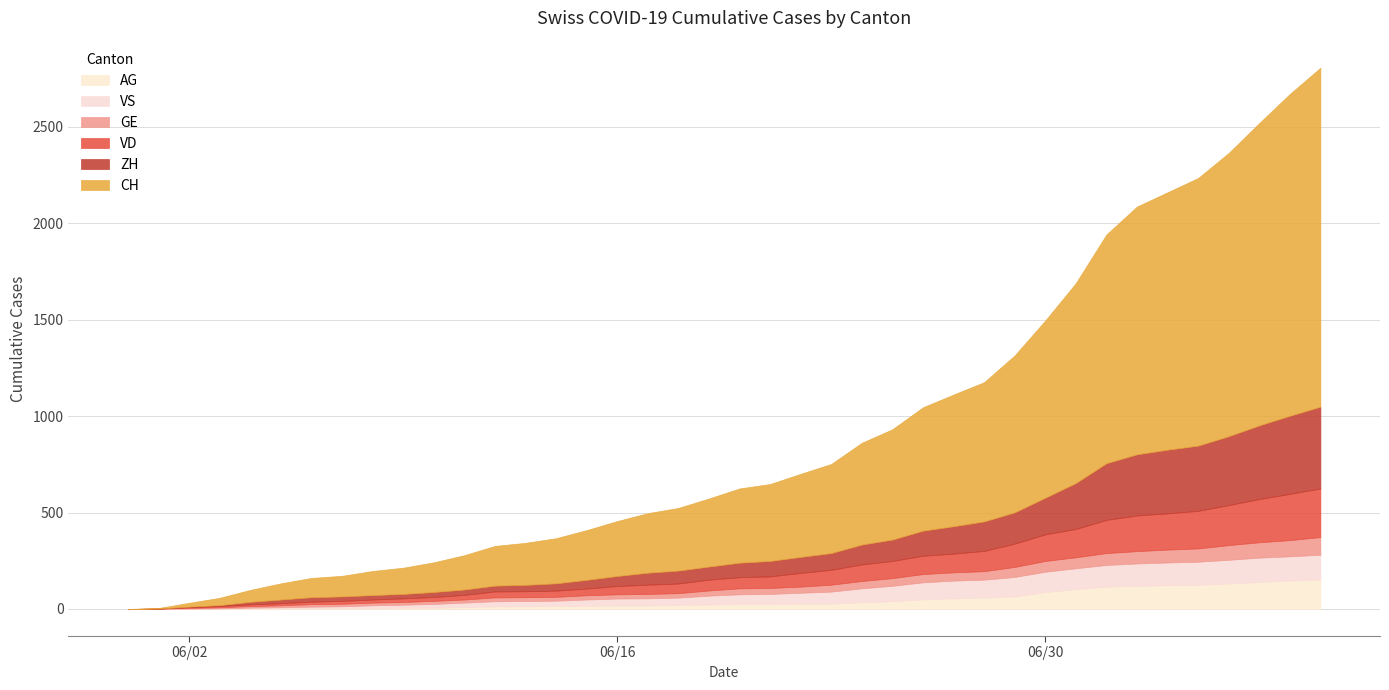

The value of VS at 5 is 10. True or false?

False